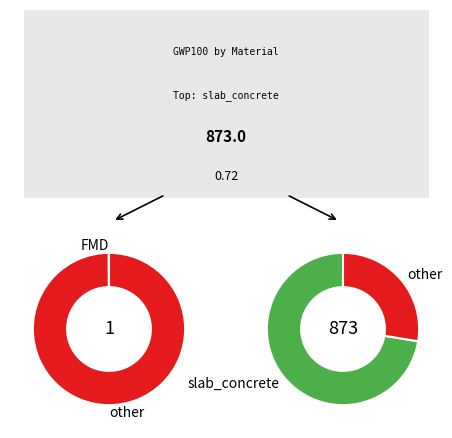

Which category accounts for the majority?

slab_concrete